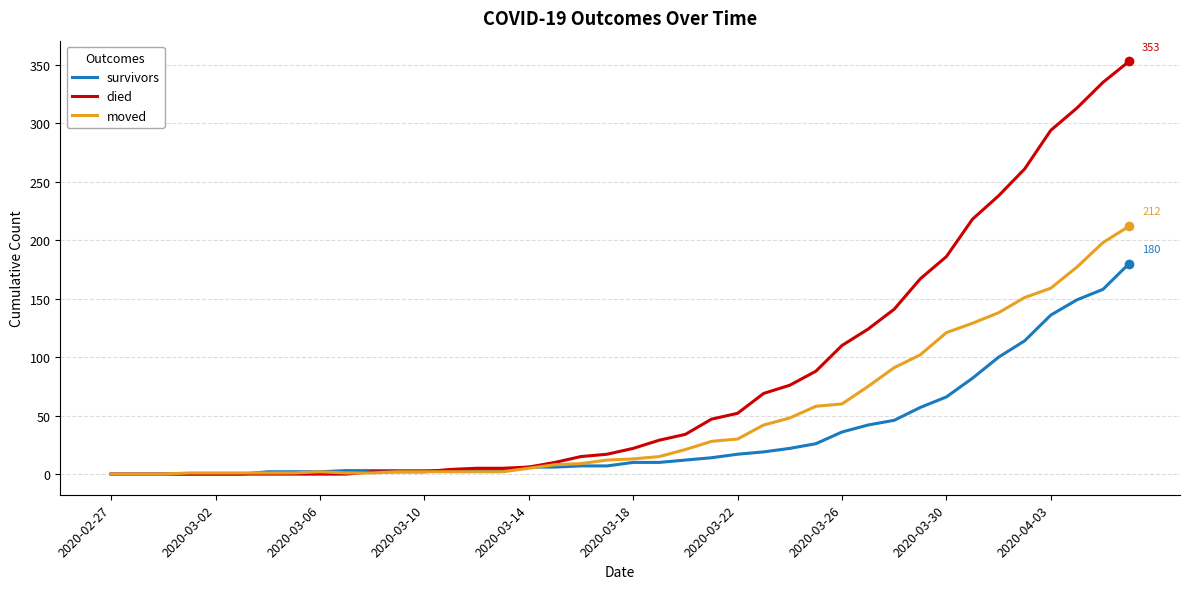

Rank the series by their average value, from highest to lowest.

died, moved, survivors